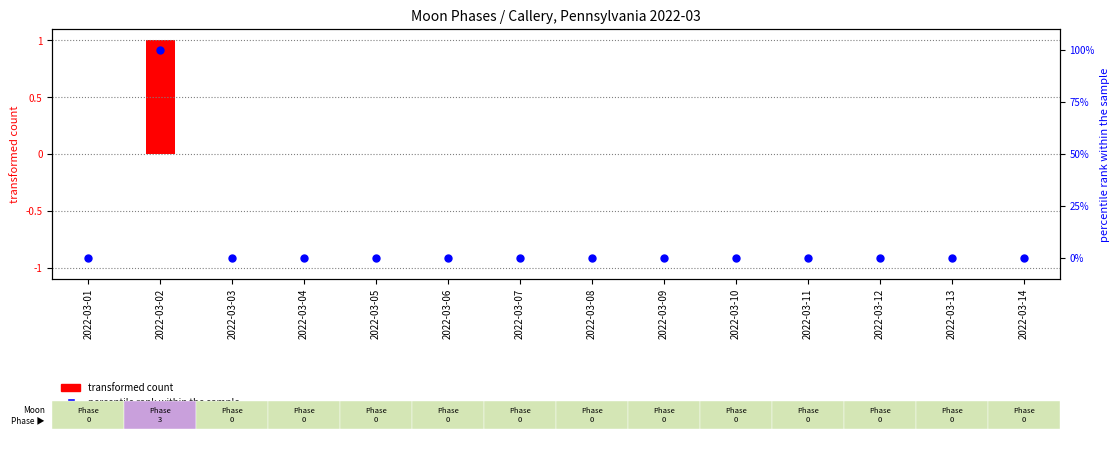

Which series reaches the maximum Y coordinate?

percentile rank within the sample